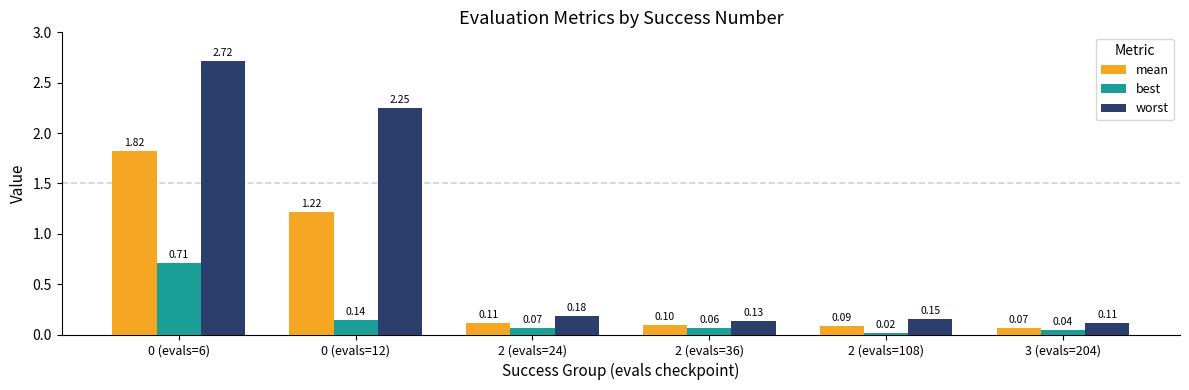

Is the value of best at 2 (evals=36) greater than the value of mean at 2 (evals=108)?

No